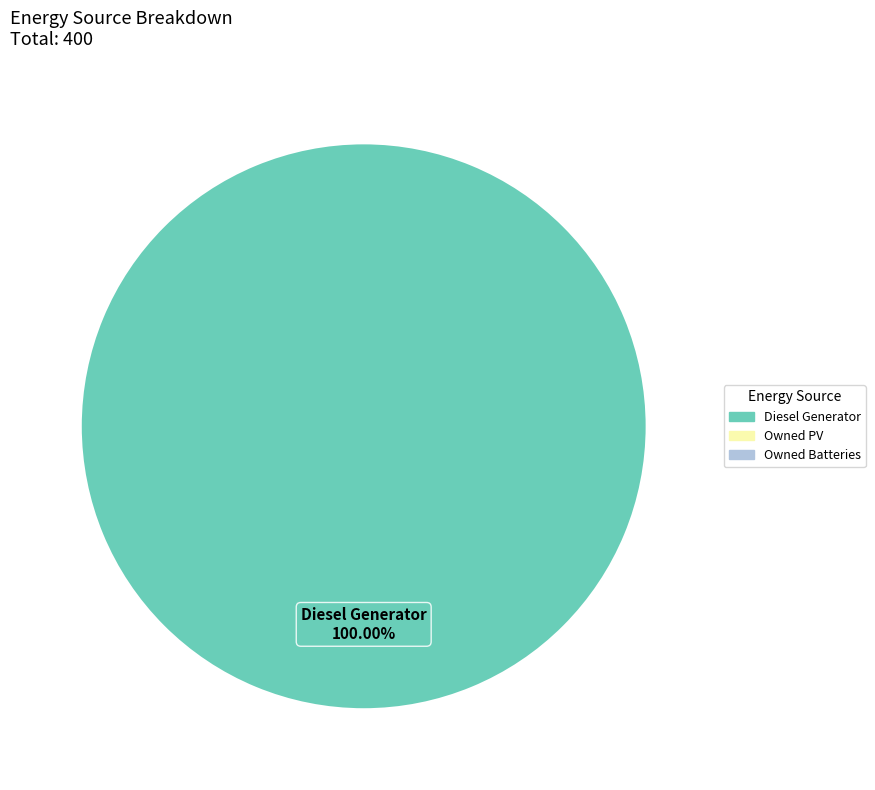

Rank the categories by value from lowest to highest.

Diesel Generator